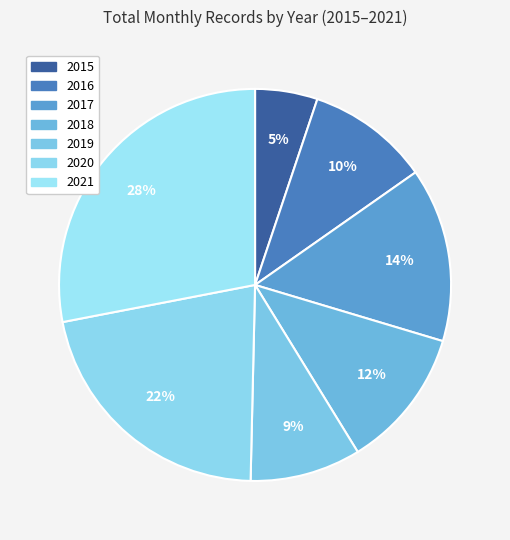

What percentage do 2019 and 2018 together represent?

20.7%